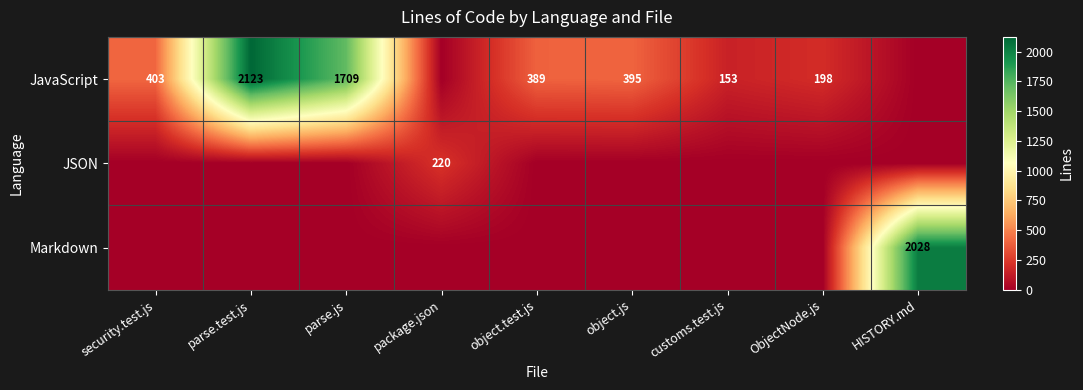

Is it true that JavaScript equals 2754 at parse.js?

False